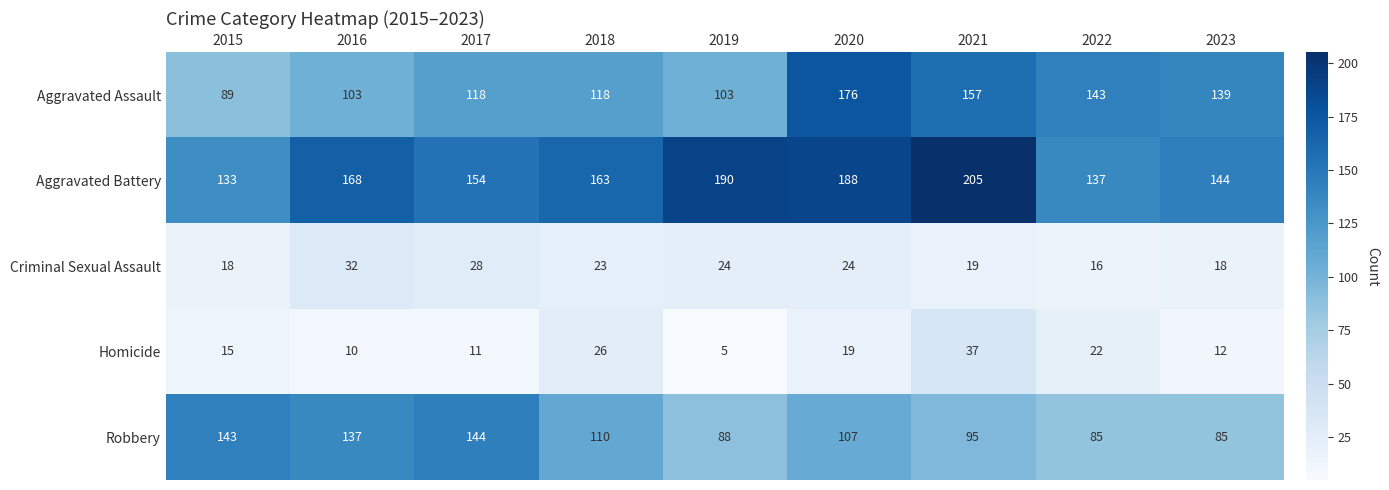

Rank the series by their maximum value, from lowest to highest.

Criminal Sexual Assault, Homicide, Robbery, Aggravated Assault, Aggravated Battery